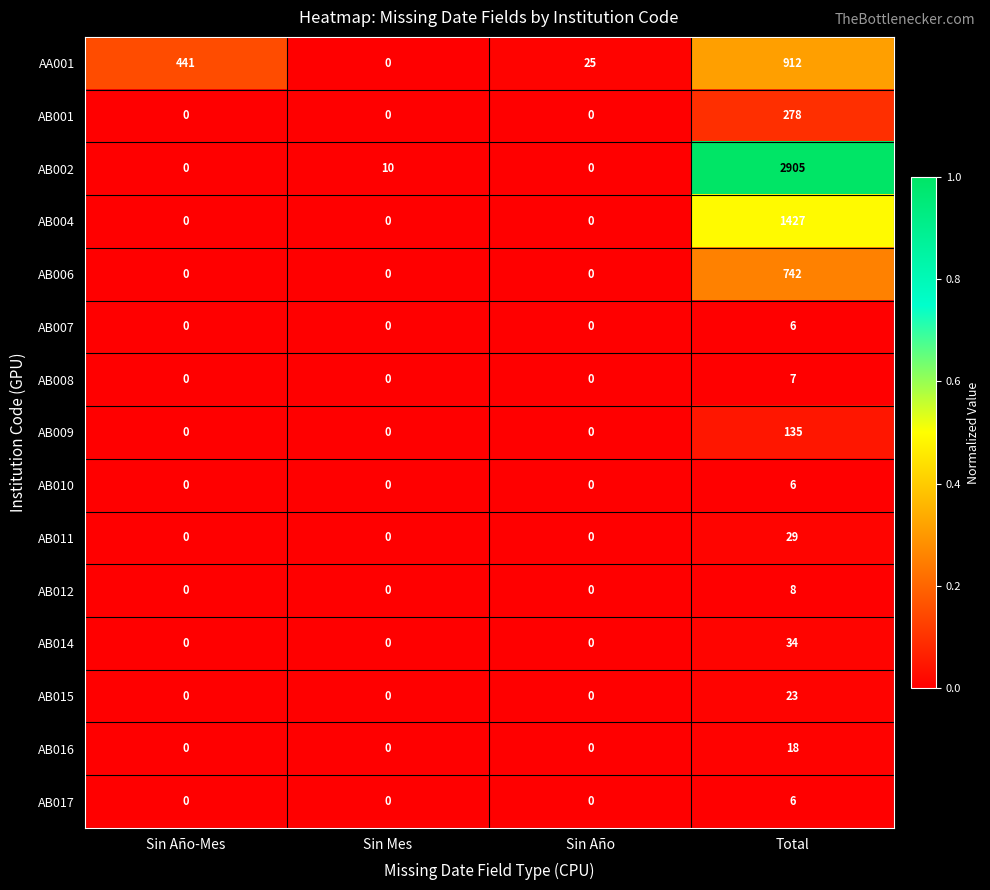

What is the maximum value shown in the chart?

2905